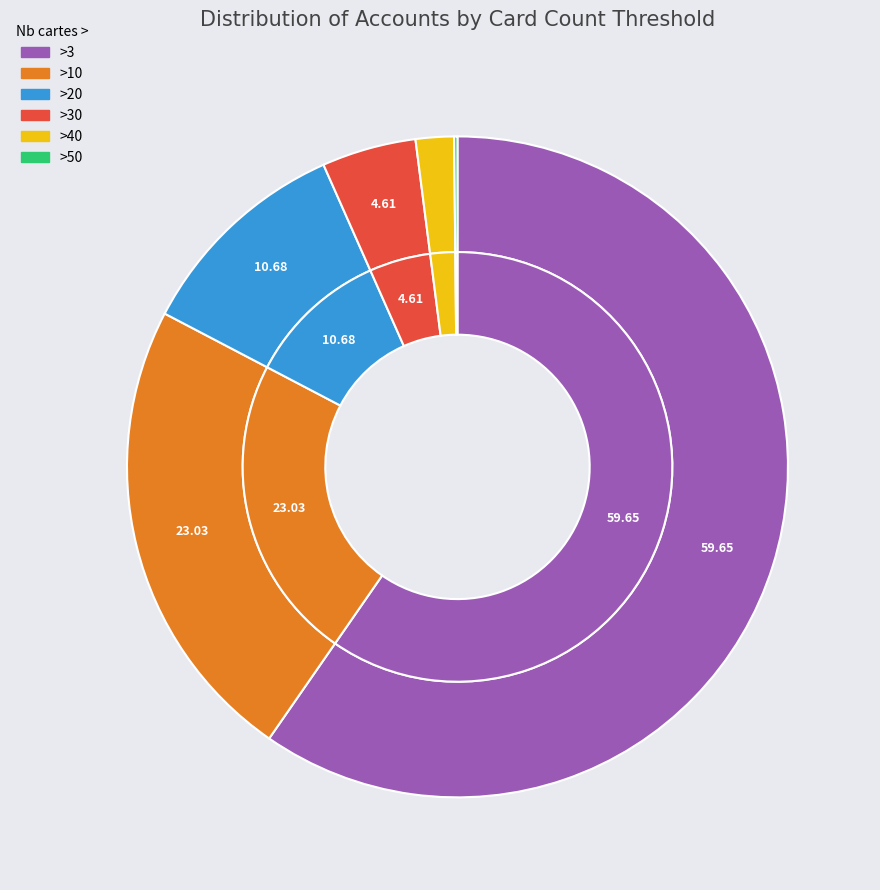

Which slice is the smallest?

>50